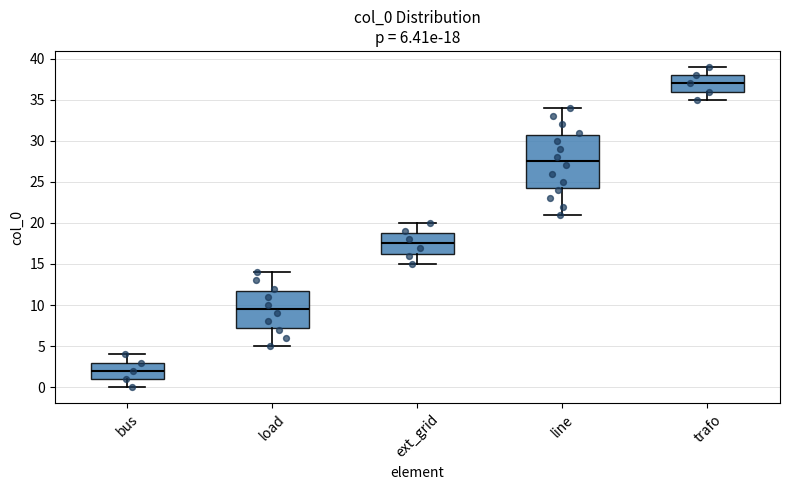

Which box's median line is the highest?

trafo